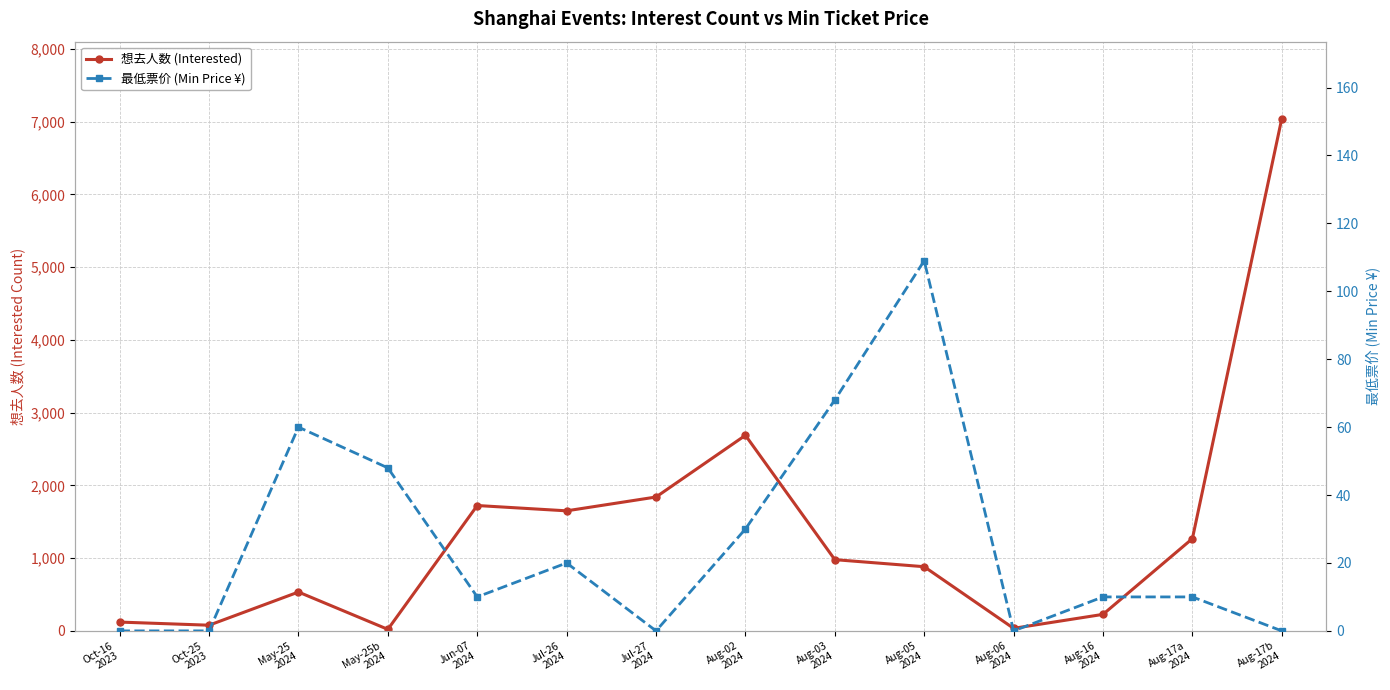

Which label corresponds to the largest value in the chart?

Aug-17b
2024